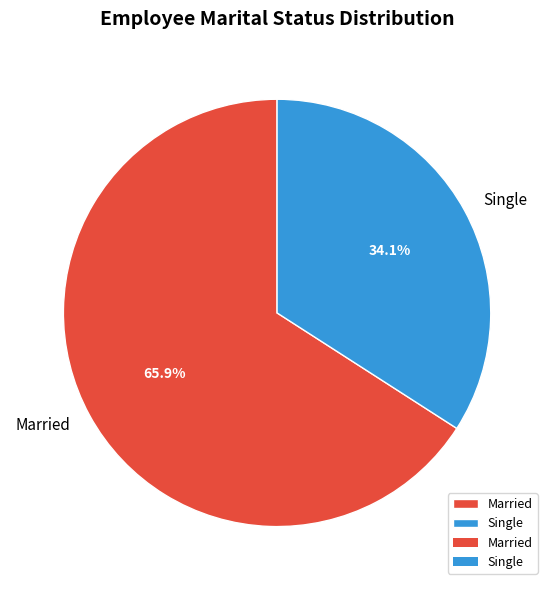

Is Single the majority of the pie?

No